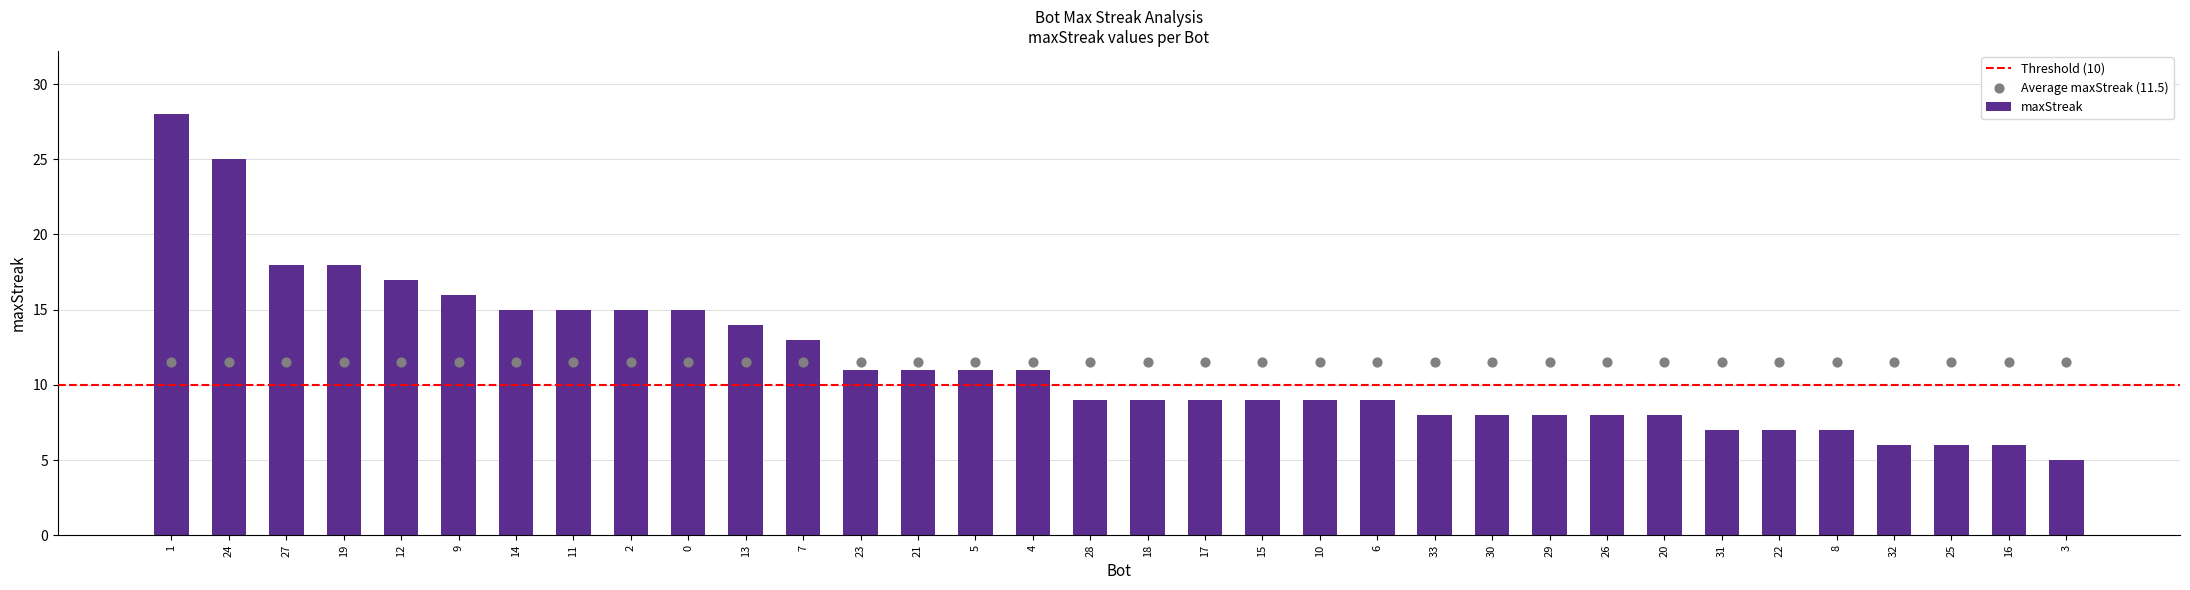

What is the ratio of the value at 30 to the value at 20?

1.0